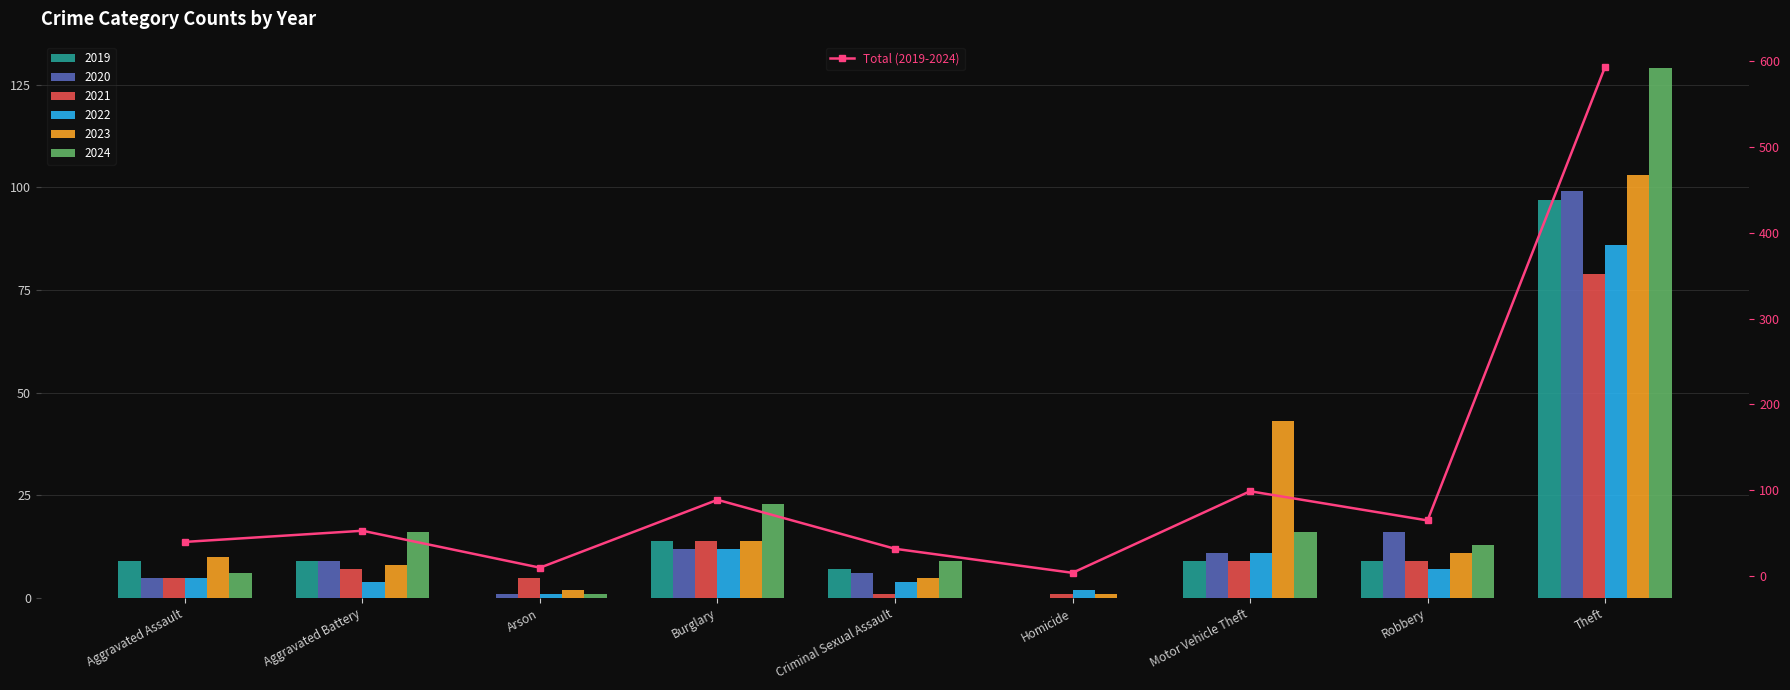

Where is the data nearest to the value 298?

Motor Vehicle Theft